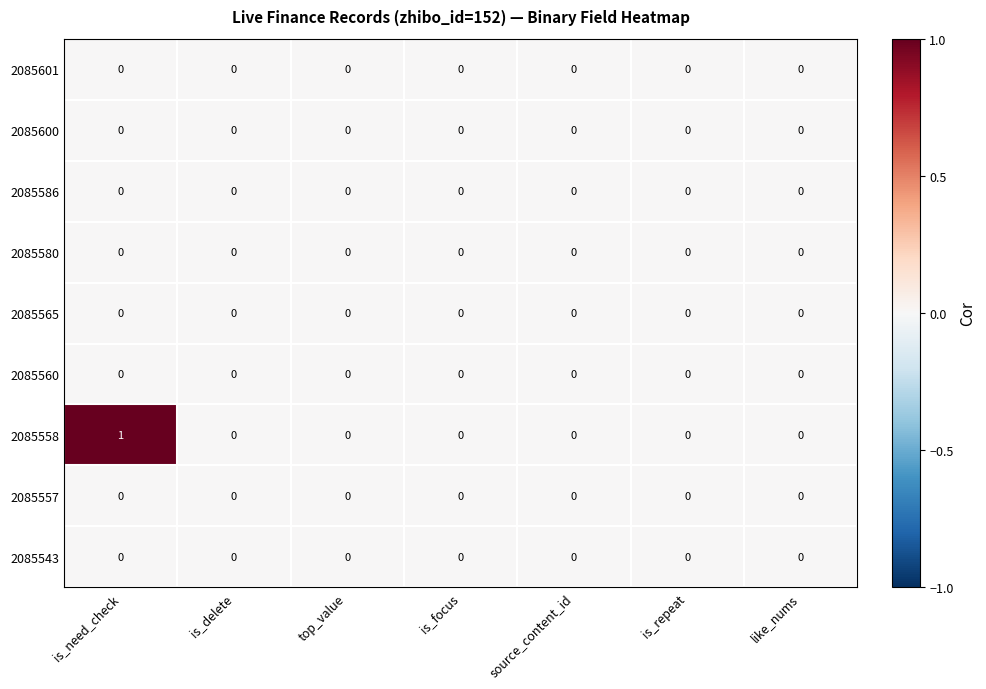

Is it true that 2085565 equals 0 at source_content_id?

True